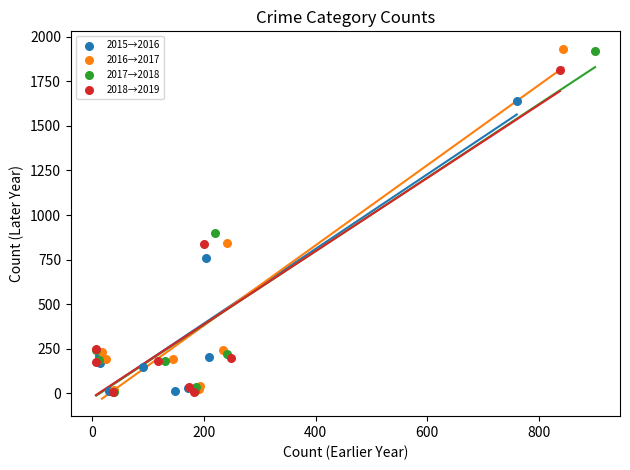

What are all the series names shown in the legend?

2015→2016, 2016→2017, 2017→2018, 2018→2019